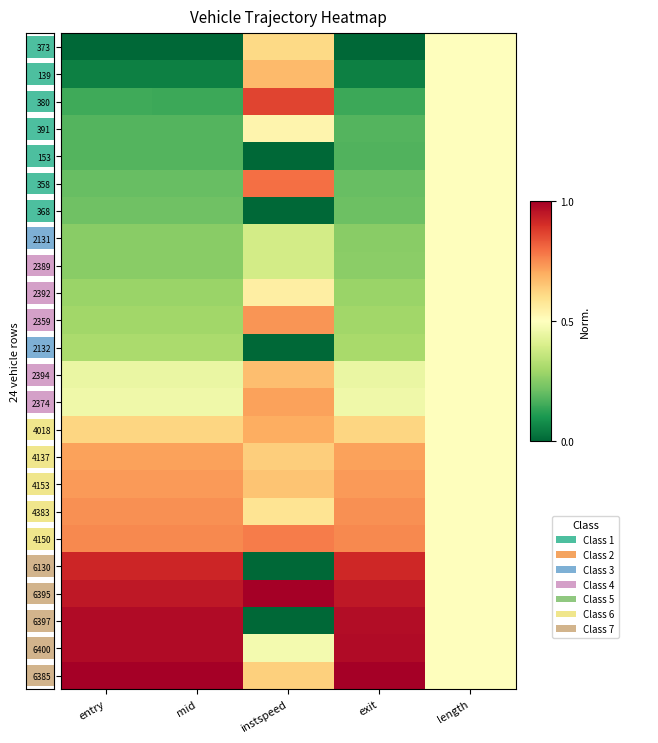

At how many categories does at least one series exceed 0?

5